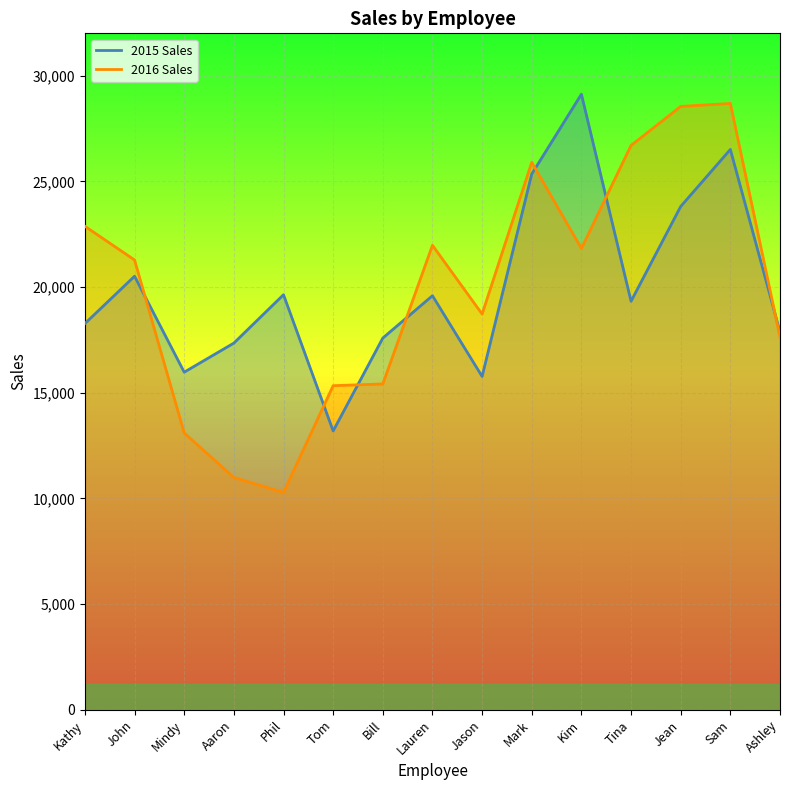

What is the lowest value of the 2016 Sales series?

10283